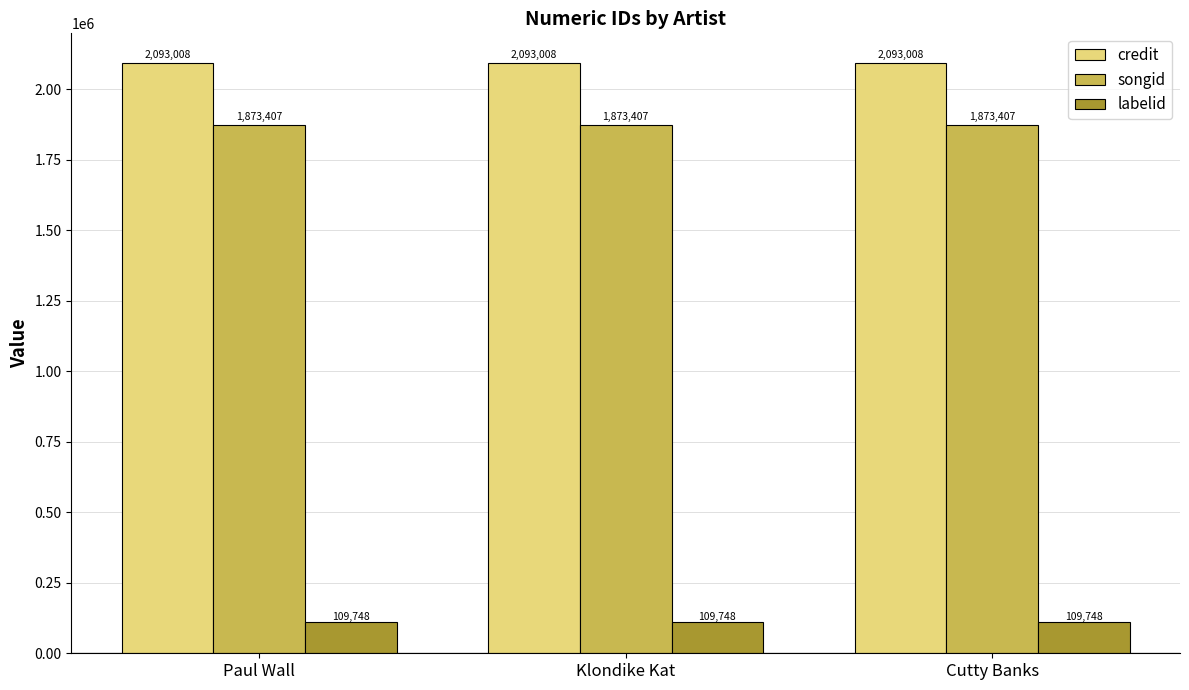

List the series in order of their peak value, highest first.

credit, songid, labelid